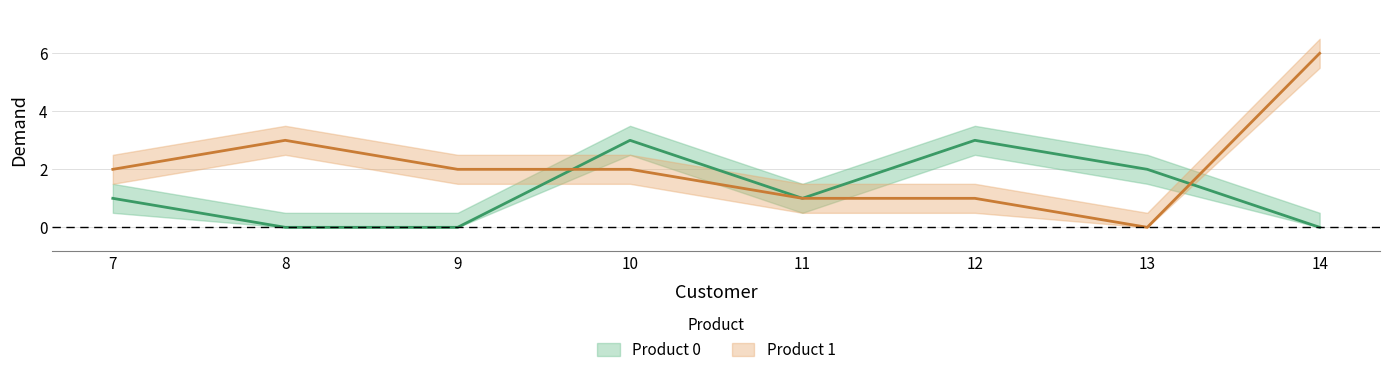

What is the difference between the highest and lowest values at 14?

6